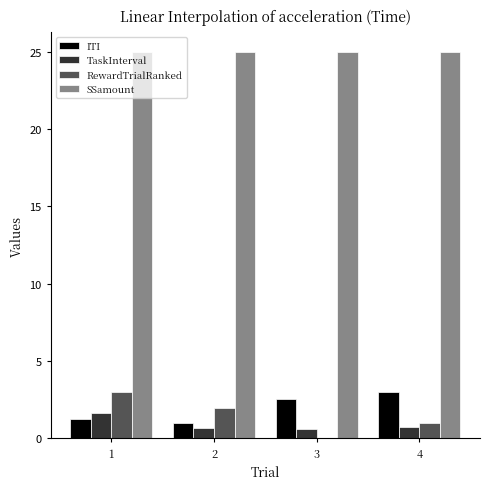

Between 1 and 2, which series saw the biggest shift?

RewardTrialRanked